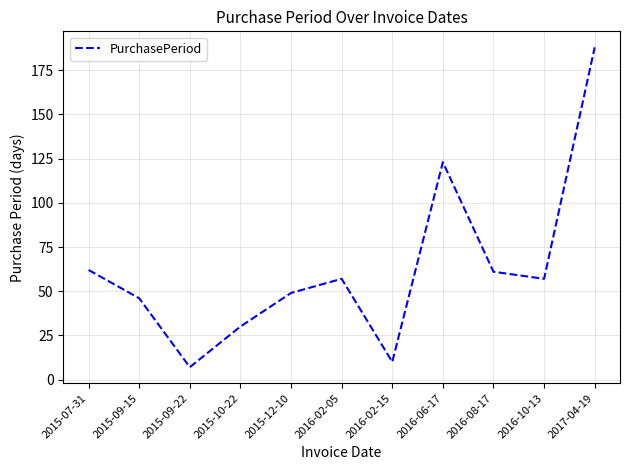

At which label is the value closest to 97?

2016-06-17